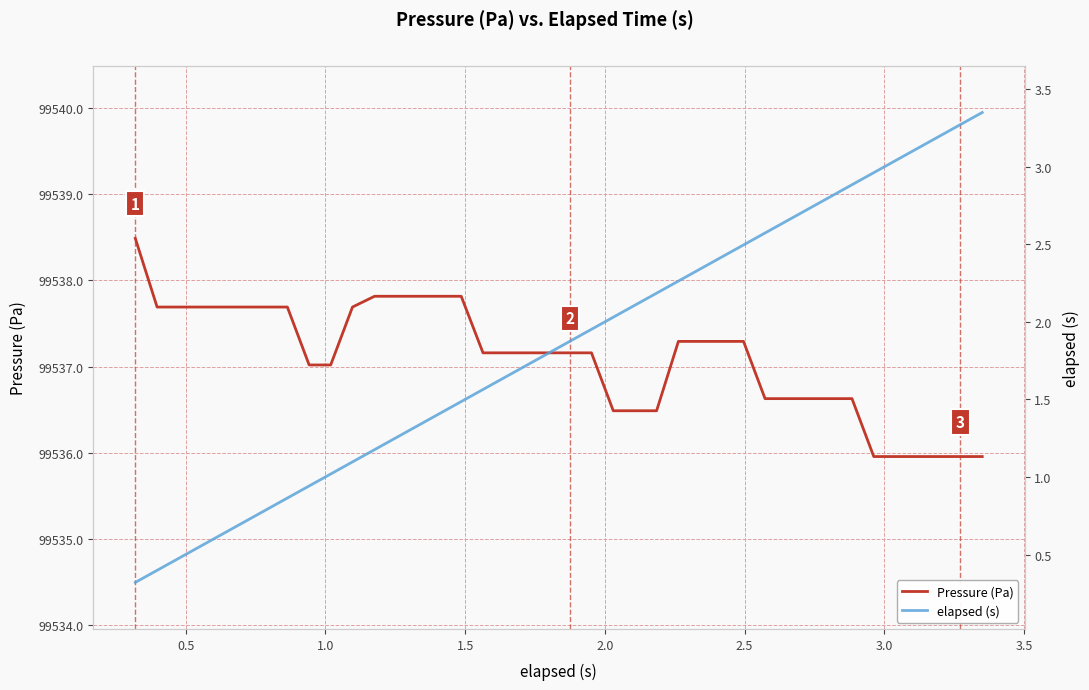

How many data points in elapsed (s) are less than 1?

9